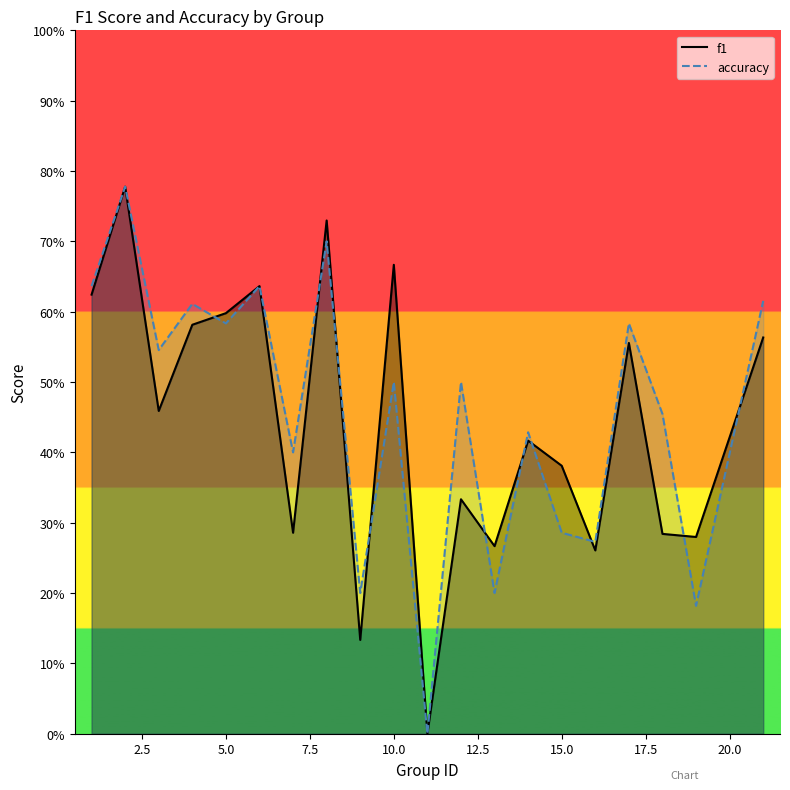

The f1 series shows 0.5 at 3. True or false?

True